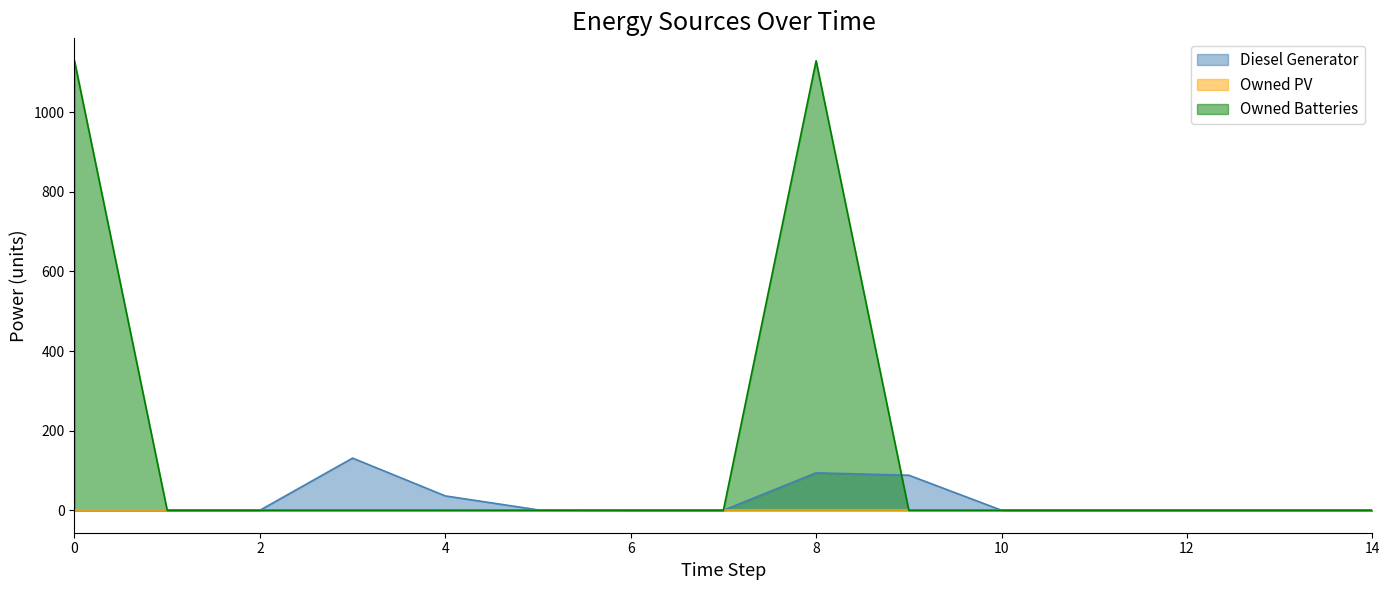

At which category is the sum across all series the highest?

8